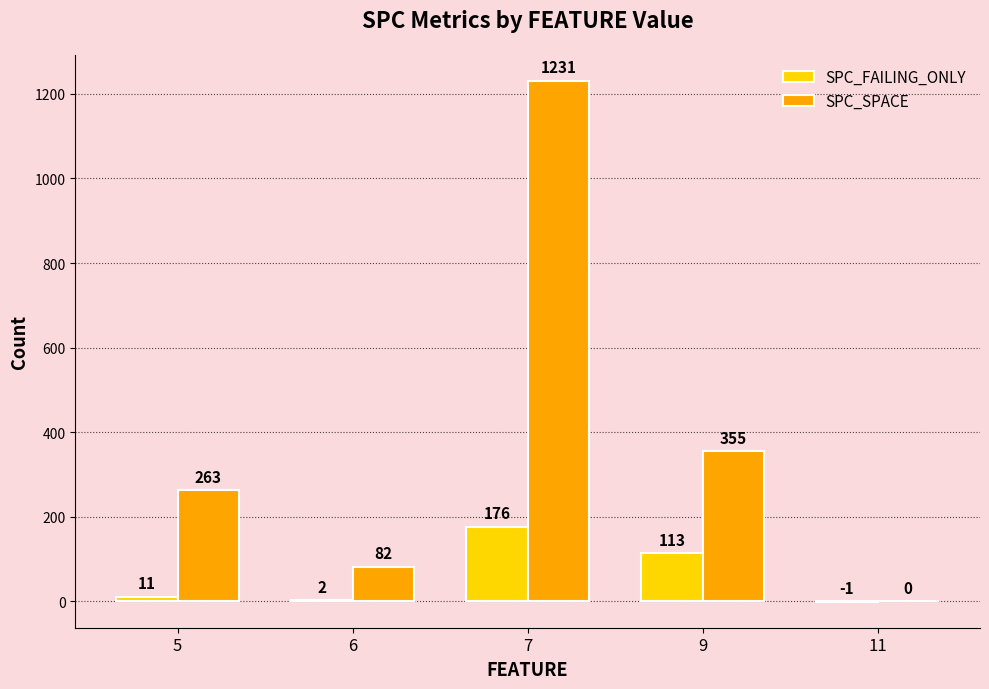

At which label is SPC_SPACE closest to 615?

9